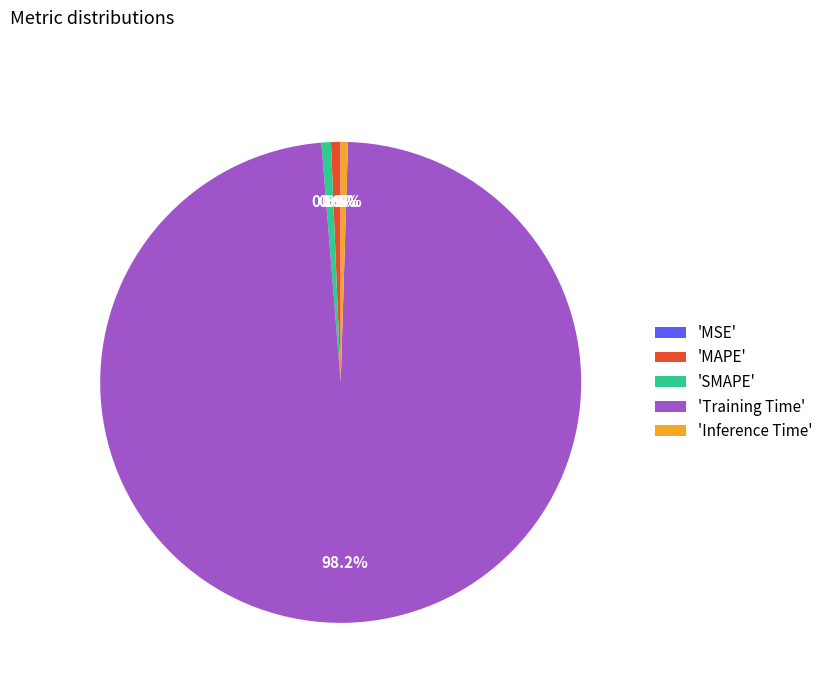

How much of the chart is everything except 'Inference Time'?

99.5%